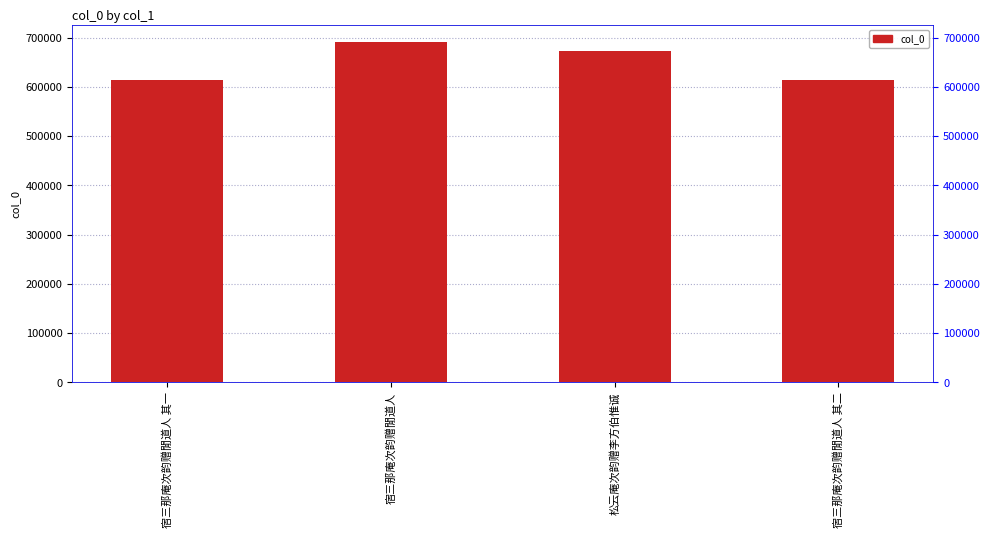

The value at 宿三那庵次韵赠閒道人 is 690878. True or false?

True